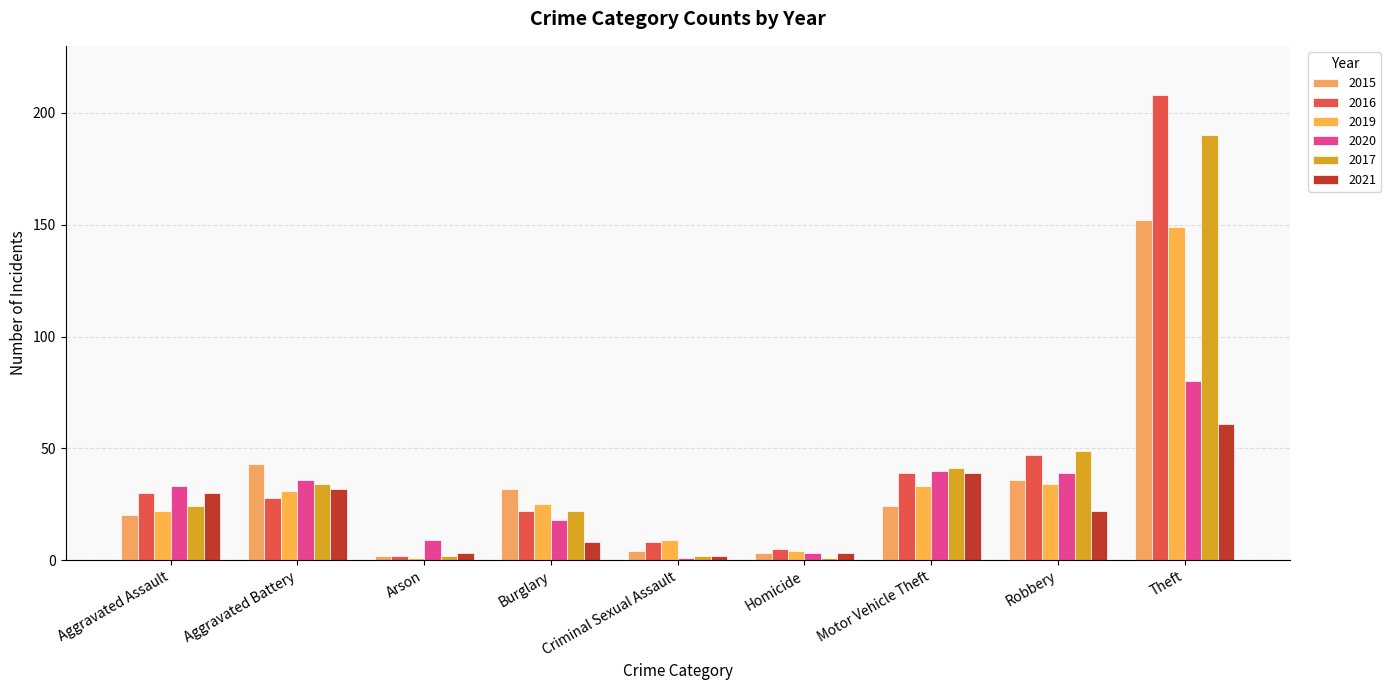

At which category is the sum across all series the highest?

Theft